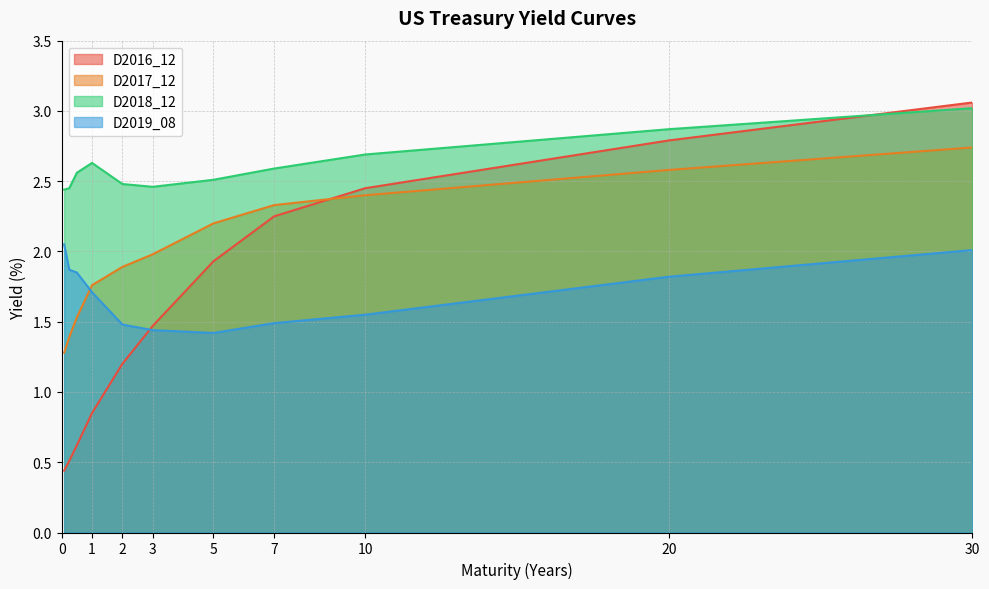

What is the total value across all series at 20?

10.1